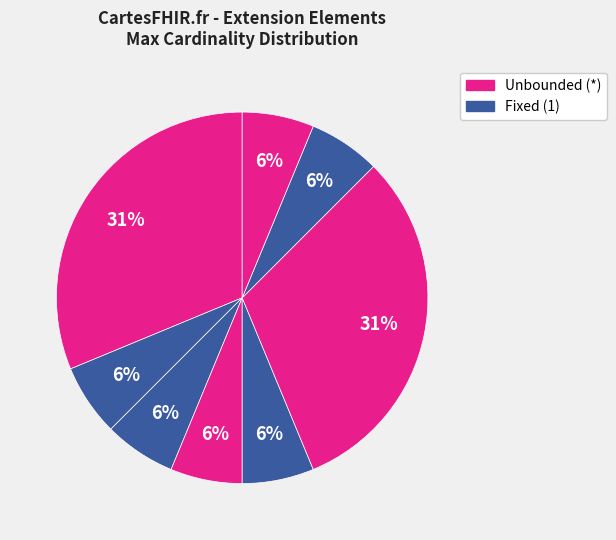

How many slices are in this pie chart?

8